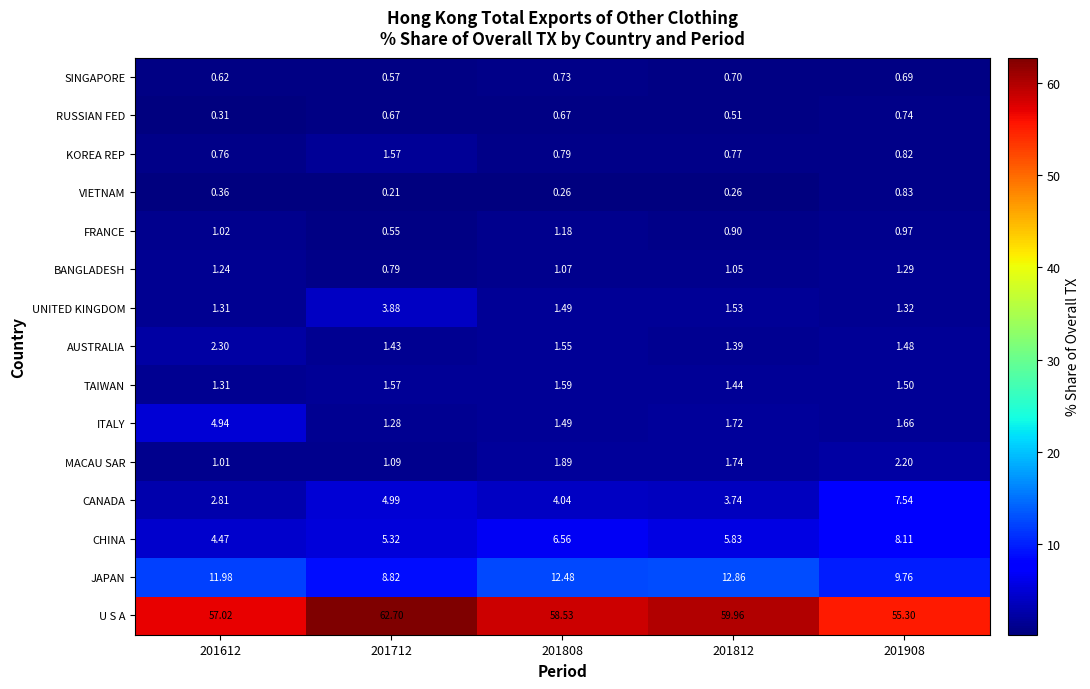

Which series has the largest total across all categories?

U S A